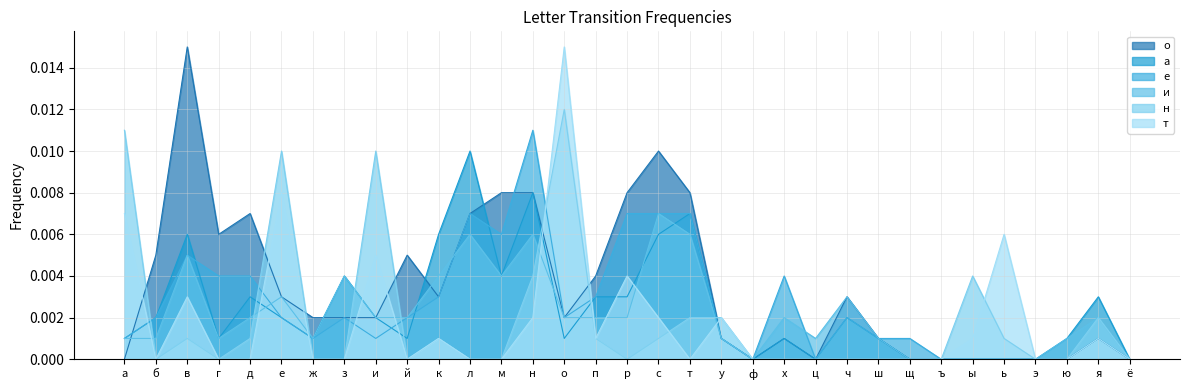

What position from the left is г?

4